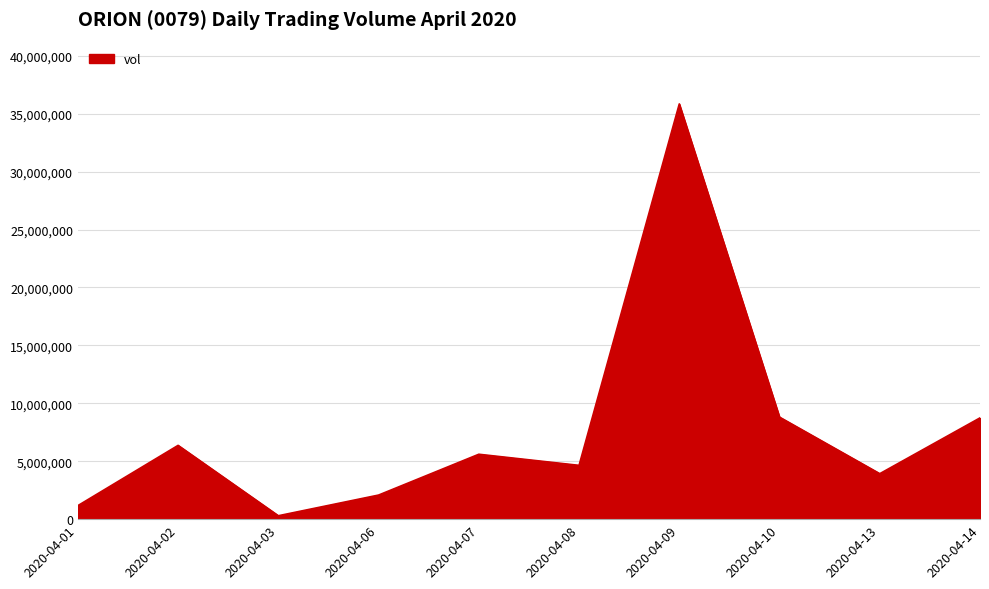

What is the difference between the maximum and minimum values?

35547900